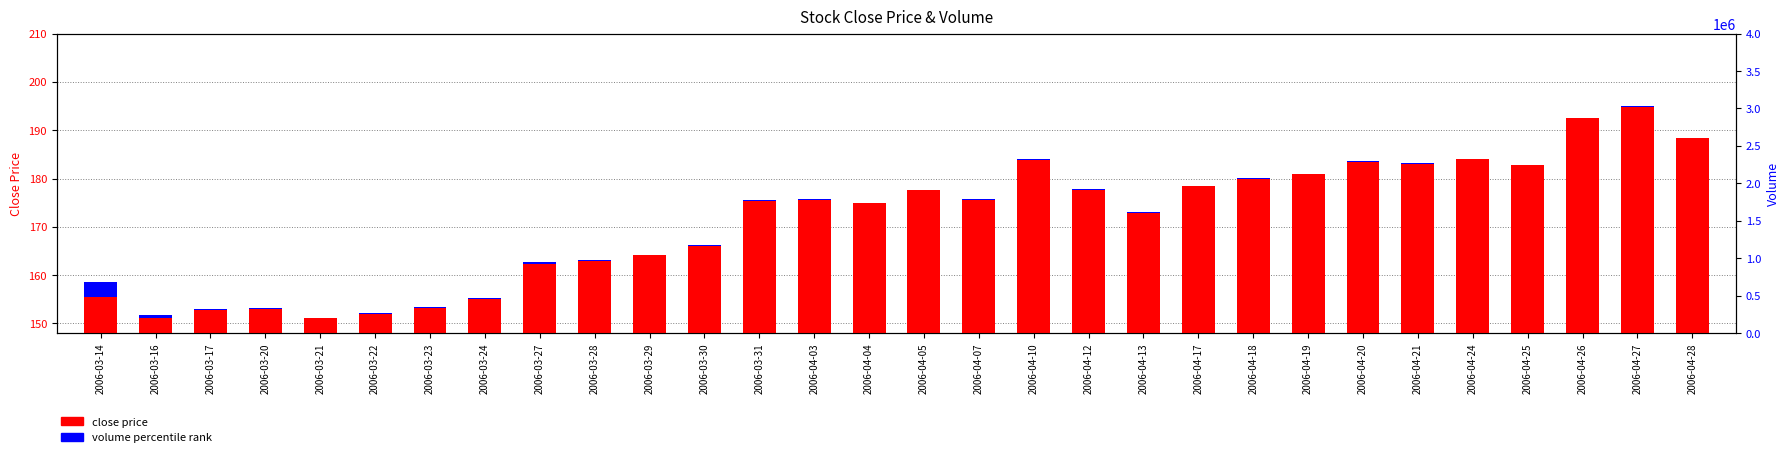

What is the difference between the second highest and minimum values in the close price series?

41.4